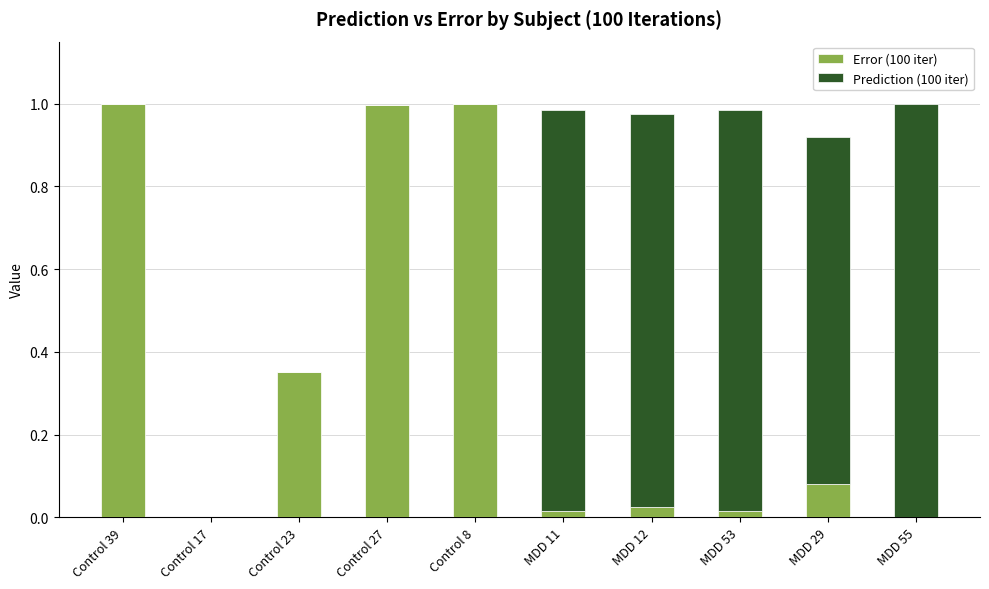

The Error (100 iter) series shows 1.5 at Control 27. True or false?

False